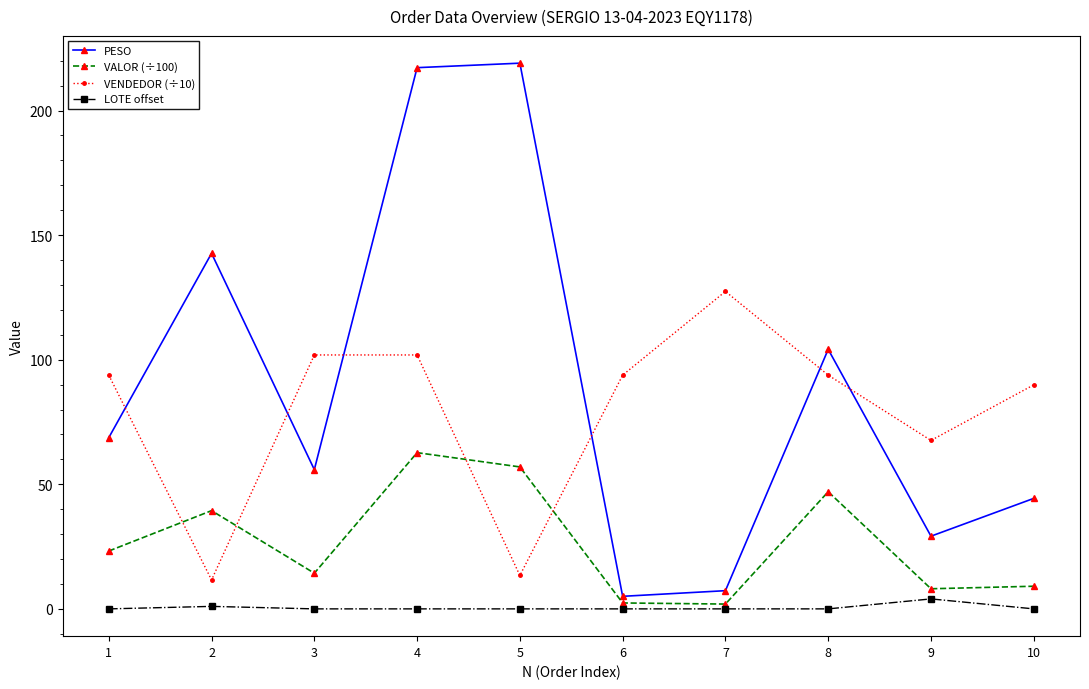

List the series in order of their peak value, lowest first.

LOTE offset, VALOR (÷100), VENDEDOR (÷10), PESO